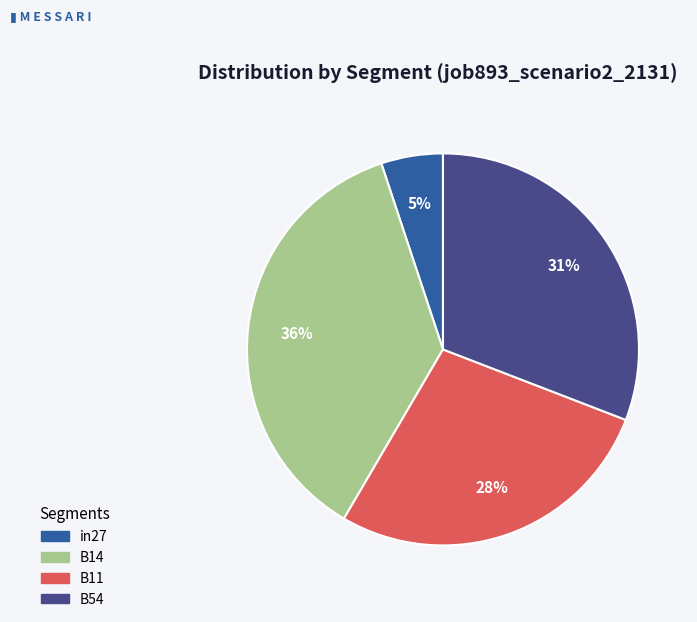

How many slices are in this pie chart?

4